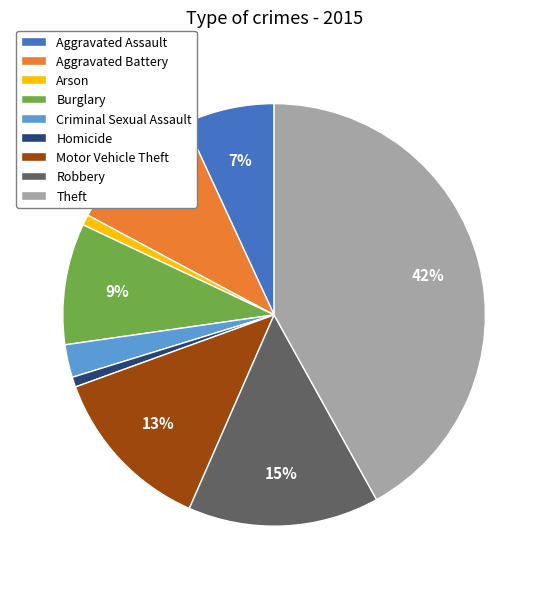

Combined, do Theft and Aggravated Battery account for over 50%?

Yes